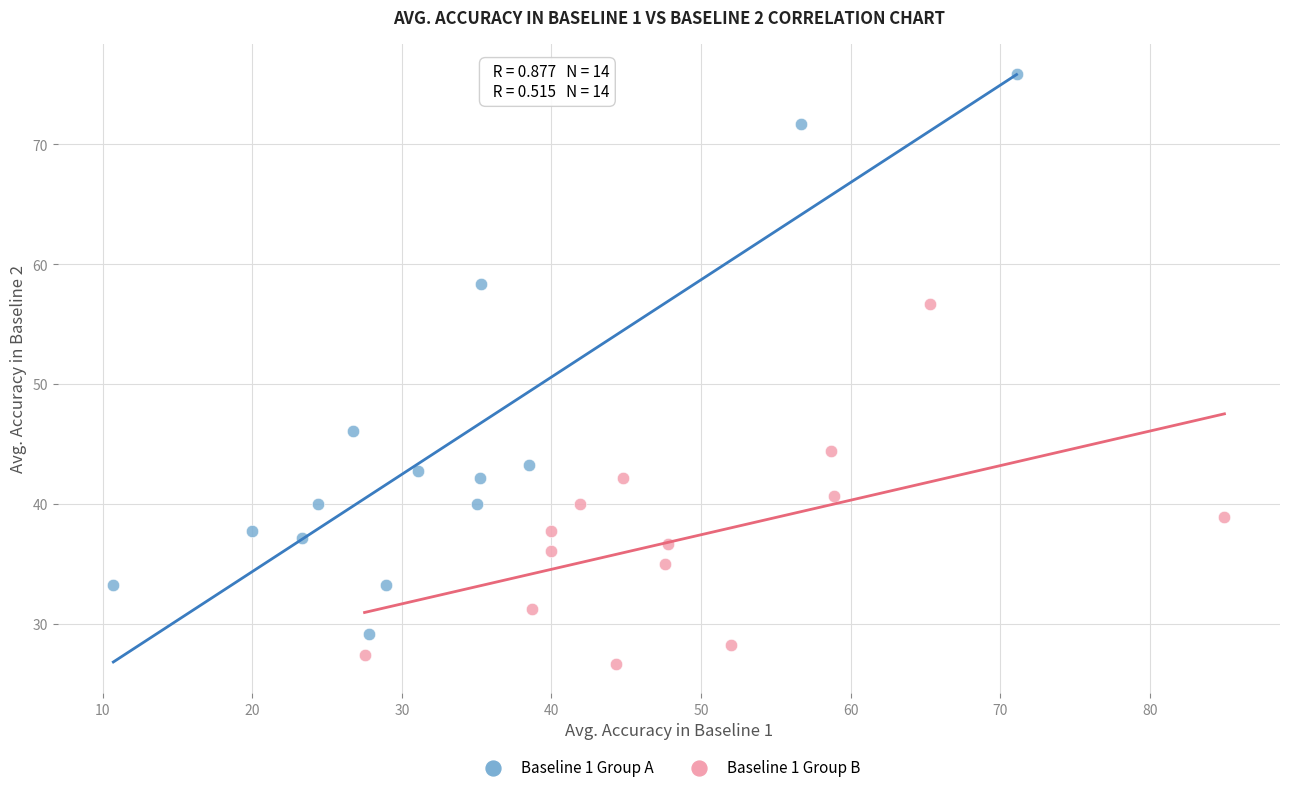

Which series has the widest spread of Y values?

Baseline 1 Group A